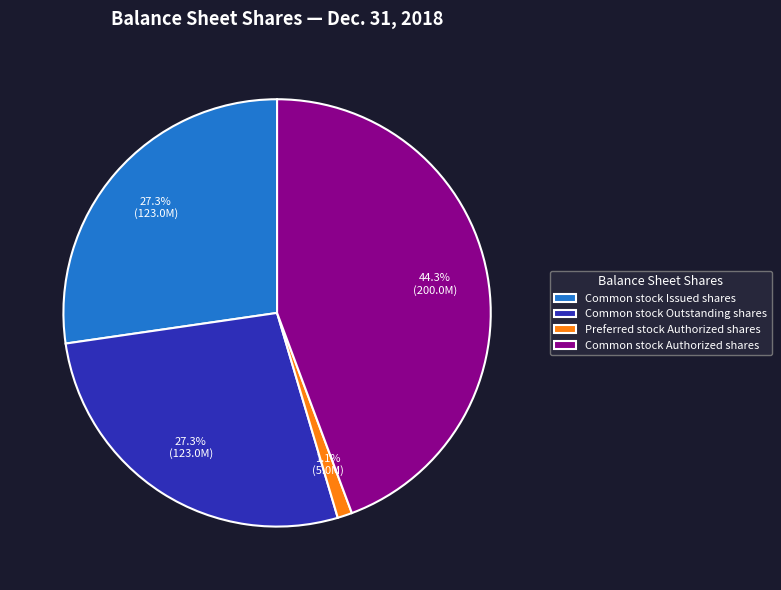

What percentage do Common stock Outstanding shares and Common stock Issued shares together represent?

54.6%